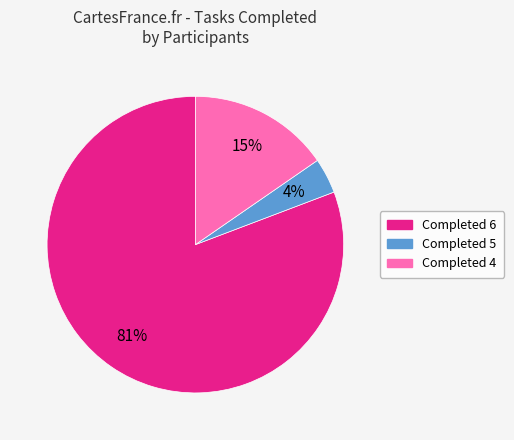

What is the largest slice in the pie chart?

Completed 6